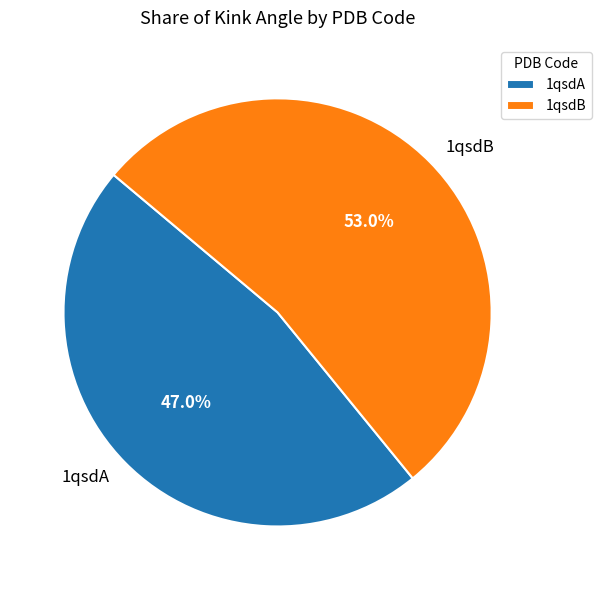

Combined, what portion of the pie is 1qsdA and 1qsdB?

100.0%